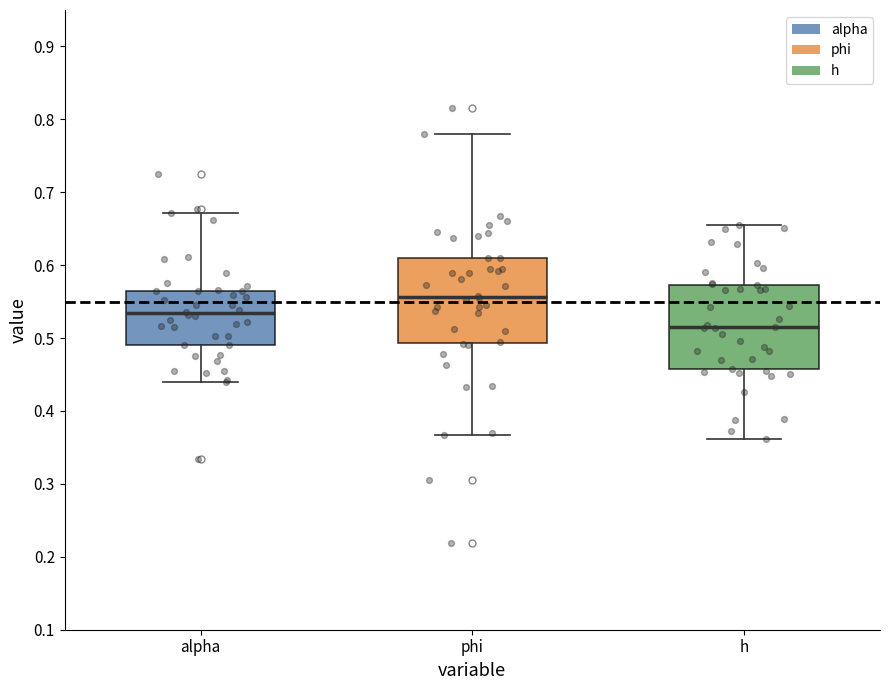

Which box's median line is the highest?

phi